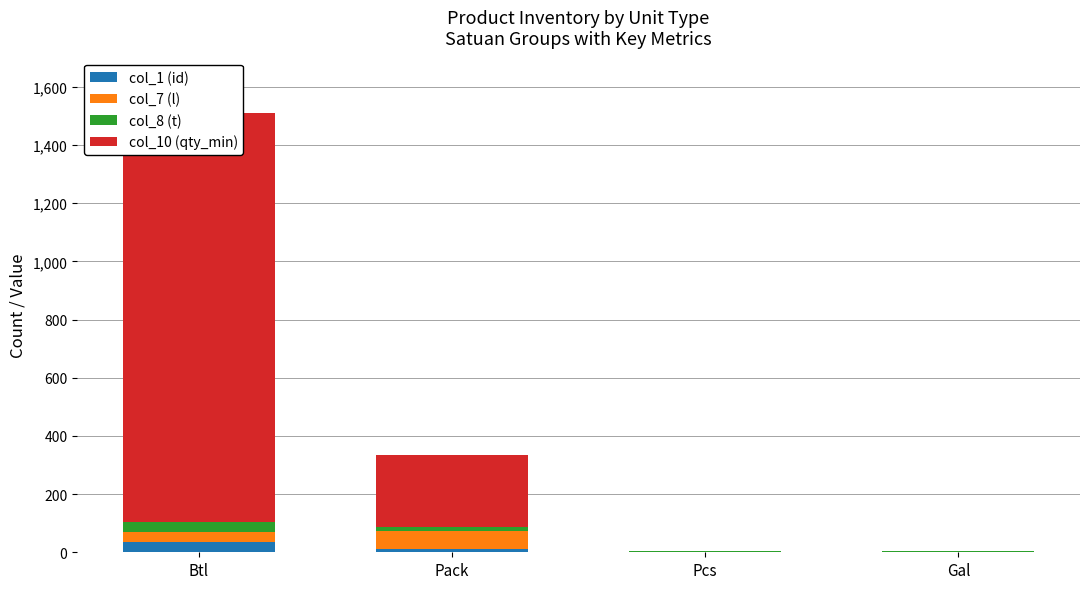

How many bars are there in total?

16